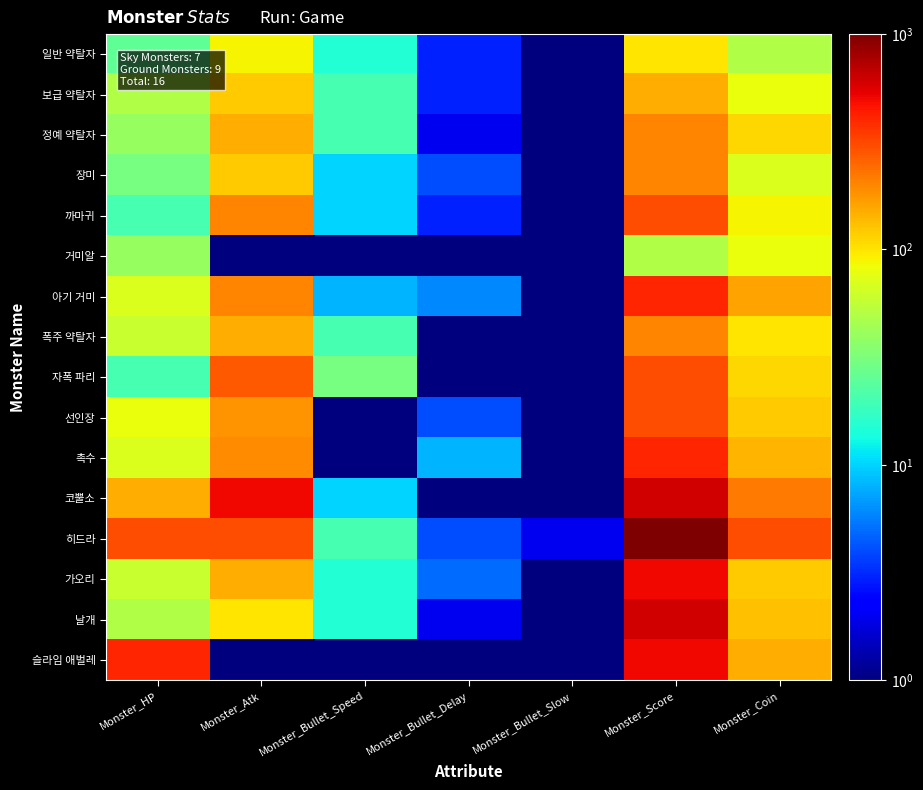

Rank the series by their maximum value, from lowest to highest.

거미알, 일반 약탈자, 보급 약탈자, 정예 약탈자, 장미, 폭주 약탈자, 까마귀, 자폭 파리, 선인장, 아기 거미, 촉수, 가오리, 슬라임 애벌레, 코뿔소, 날개, 히드라